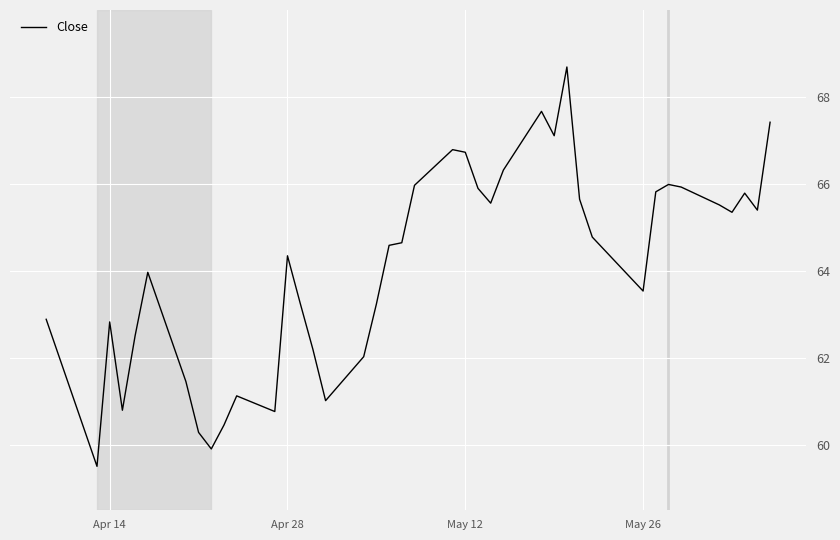

What is the smallest value displayed?

59.5